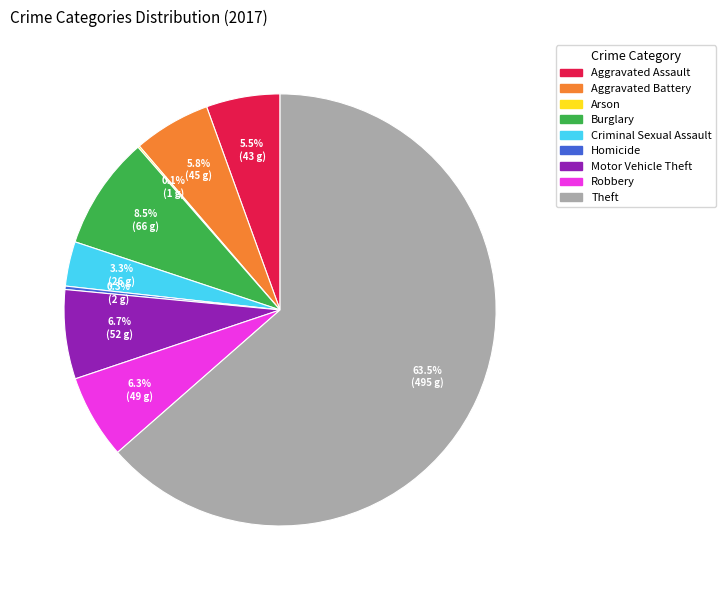

Which slice is the largest?

Theft